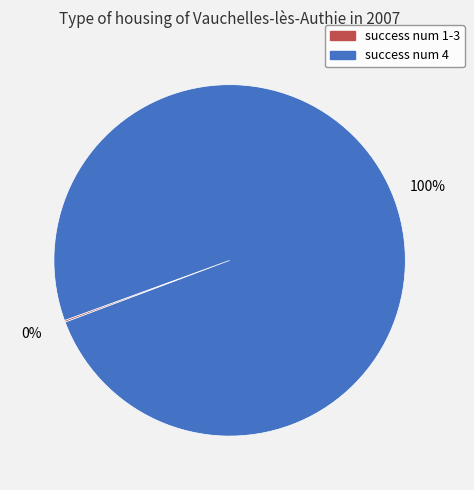

Which slice is the largest?

success num 4